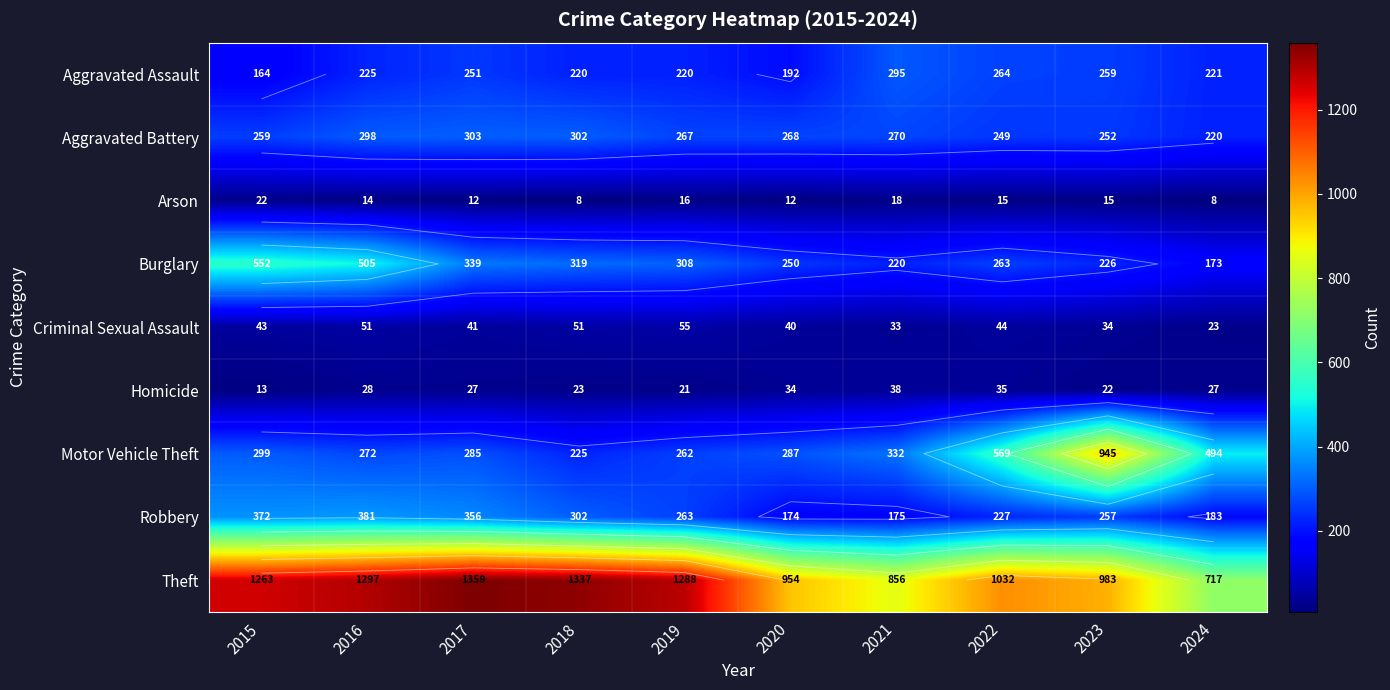

Which has a higher value, 2022 or 2016?

2022